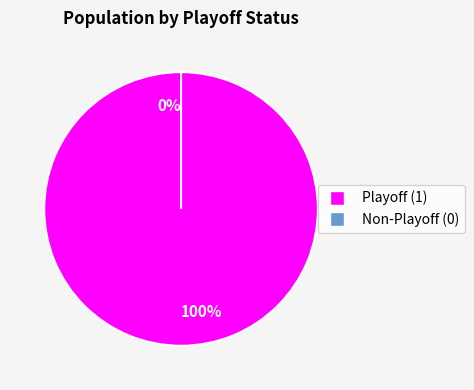

Is there a majority slice in this chart?

Yes